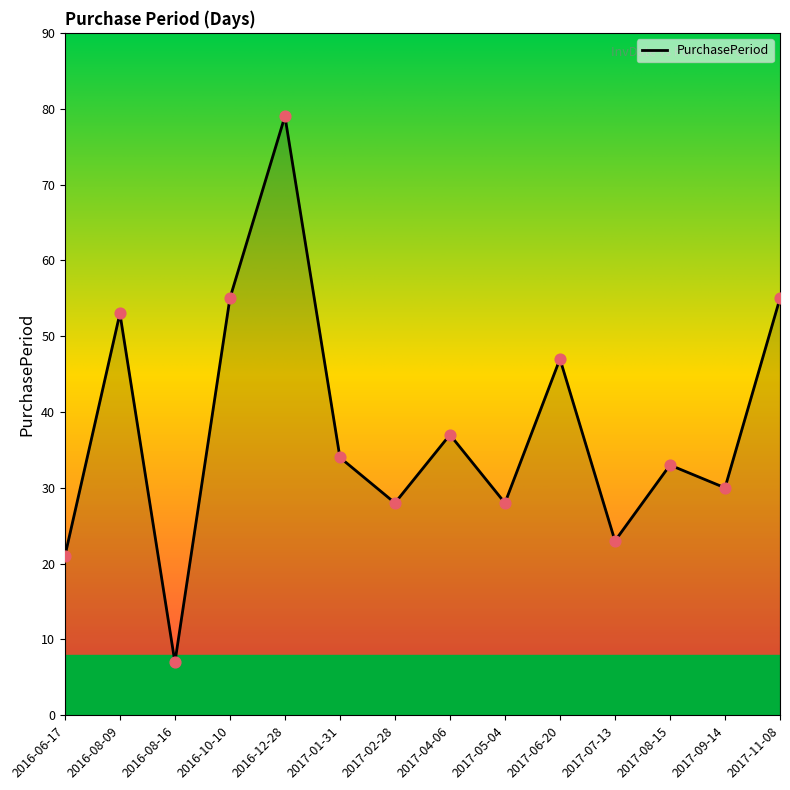

What is the change in value from 2017-08-15 to 2017-11-08?

+22